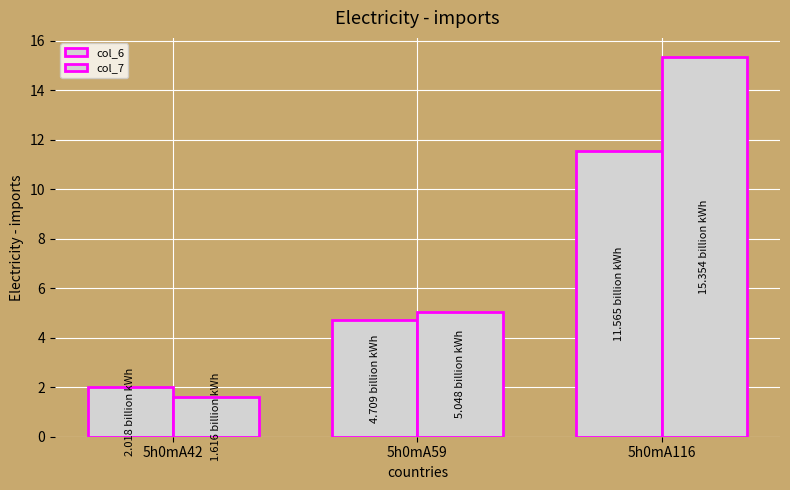

How many bars are there in total?

6